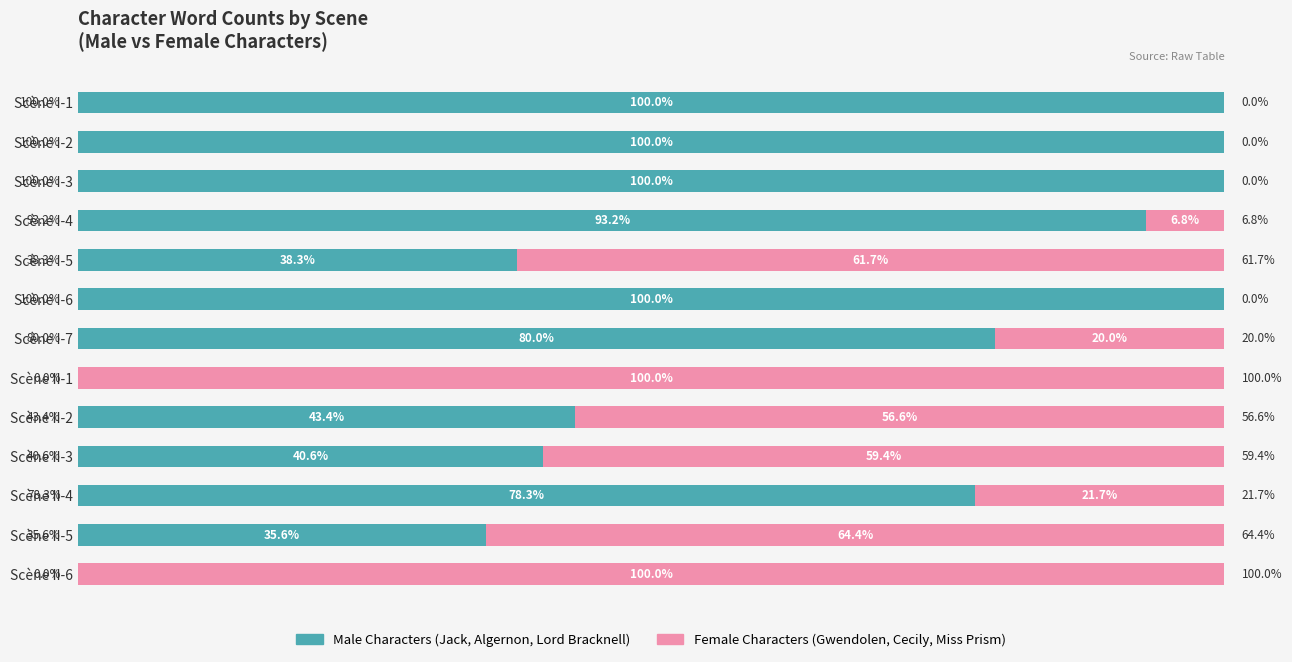

Reading left to right, what are all the values shown in this chart?

Male Characters (Jack, Algernon, Lord Bracknell): 100.0	100.0	100.0	93.2	38.3	100.0	80.0	0.0	43.4	40.6	78.3	35.6	0.0
Female Characters (Gwendolen, Cecily, Miss Prism): 0.0	0.0	0.0	6.8	61.7	0.0	20.0	100.0	56.6	59.4	21.7	64.4	100.0